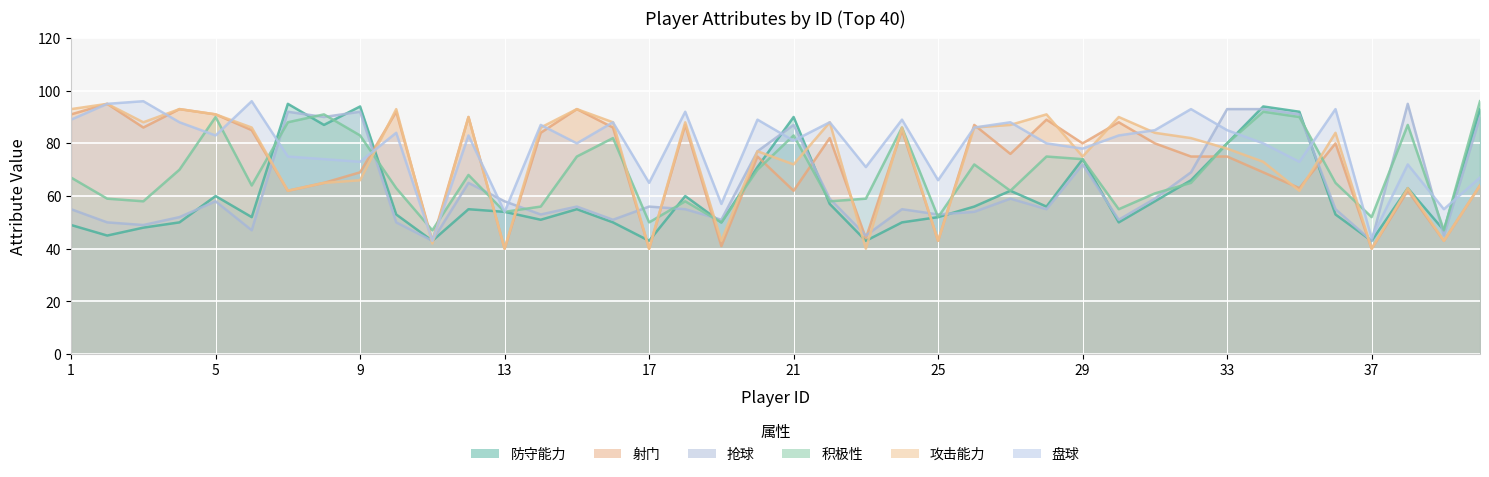

The value of 射门 at 19 is 41. True or false?

True